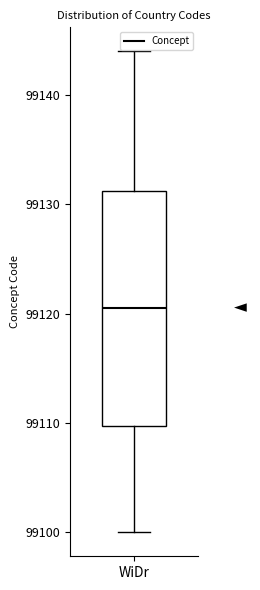

Read this box plot against the y-axis: the position of the median line, the range covered by the box, and the ends of both whiskers. The values are not printed on the chart, so give them approximately, as read against the axis.

median 99121, box 99110 to 99131, whiskers 99100 to 99144